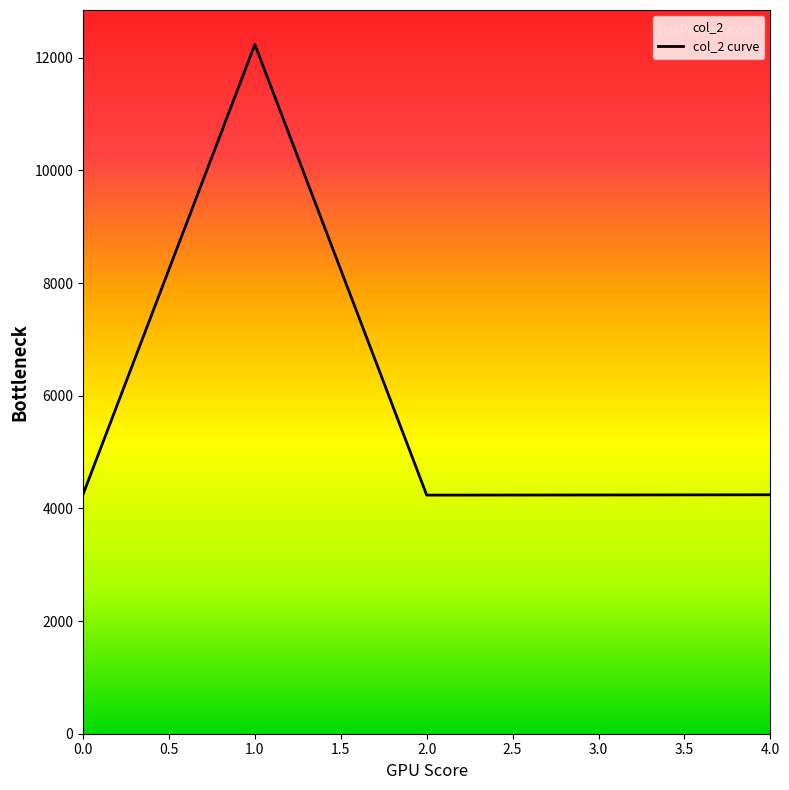

Reading left to right, list all the values displayed in this chart.

4248	12236	4236	4238	4242